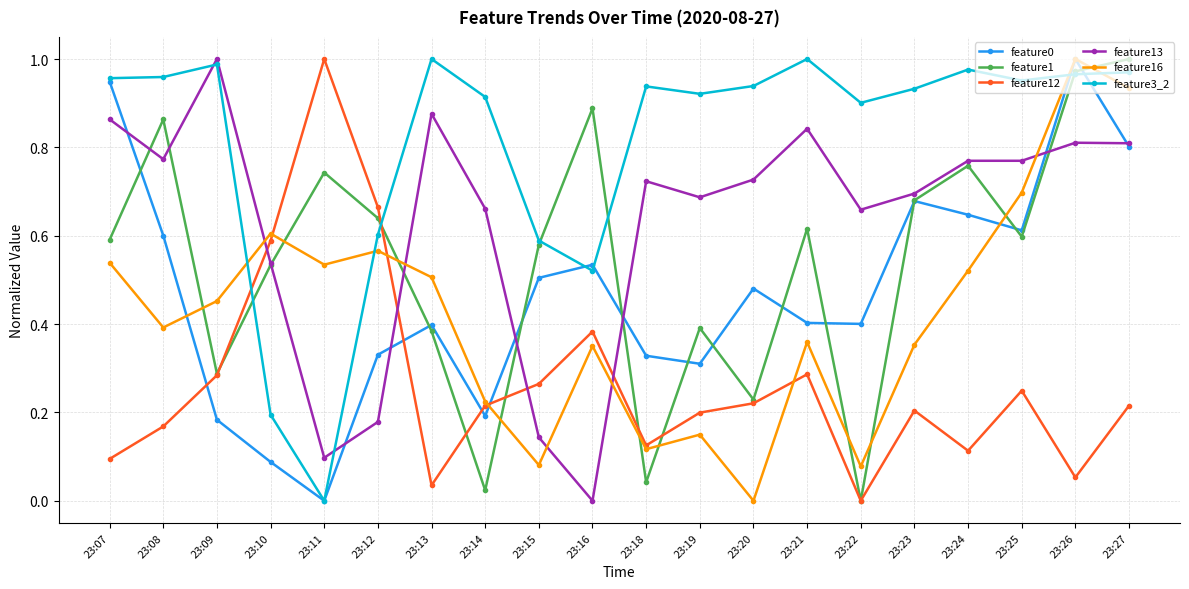

True or false: feature0 has a value of 0.2 at 23:12.

False